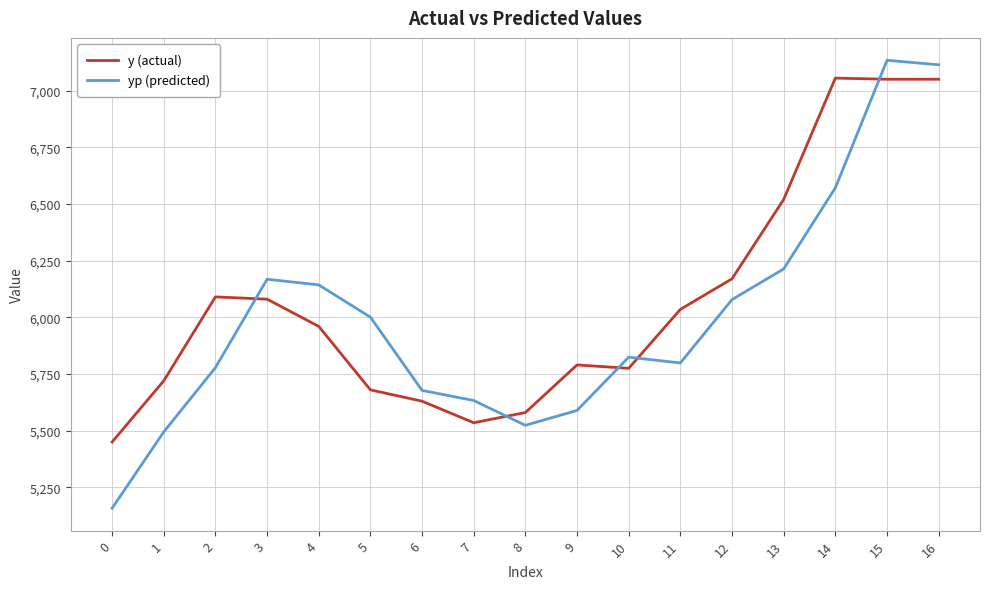

What is the approximate value of yp (predicted) at 7?

5633.1